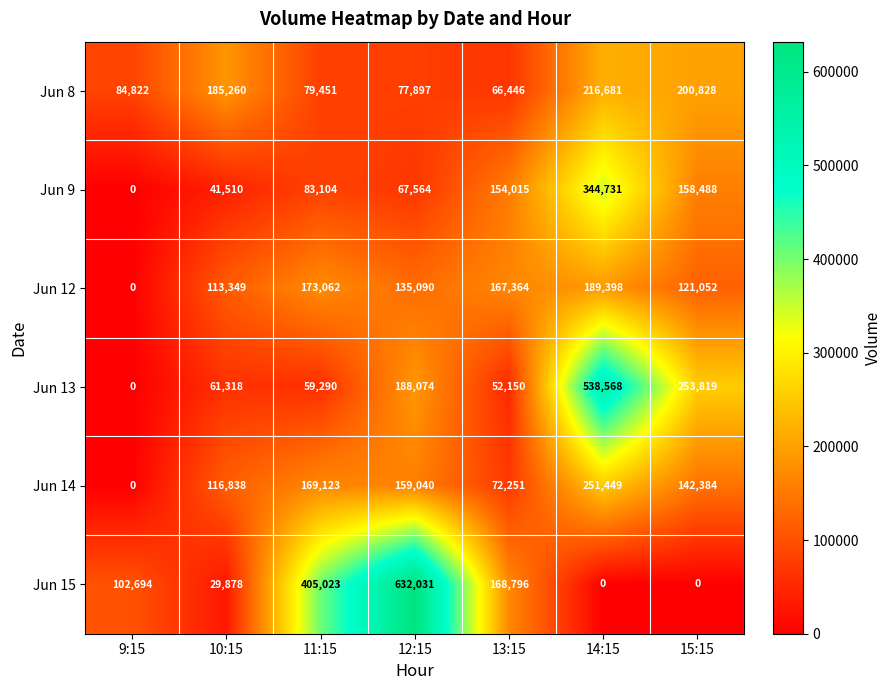

At which label is Jun 12 closest to 94699?

10:15